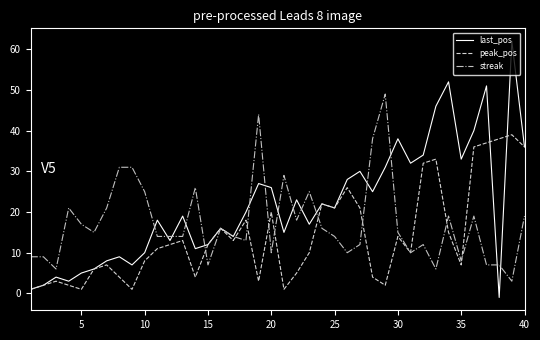

Rank the series by their average value, from lowest to highest.

peak_pos, streak, last_pos